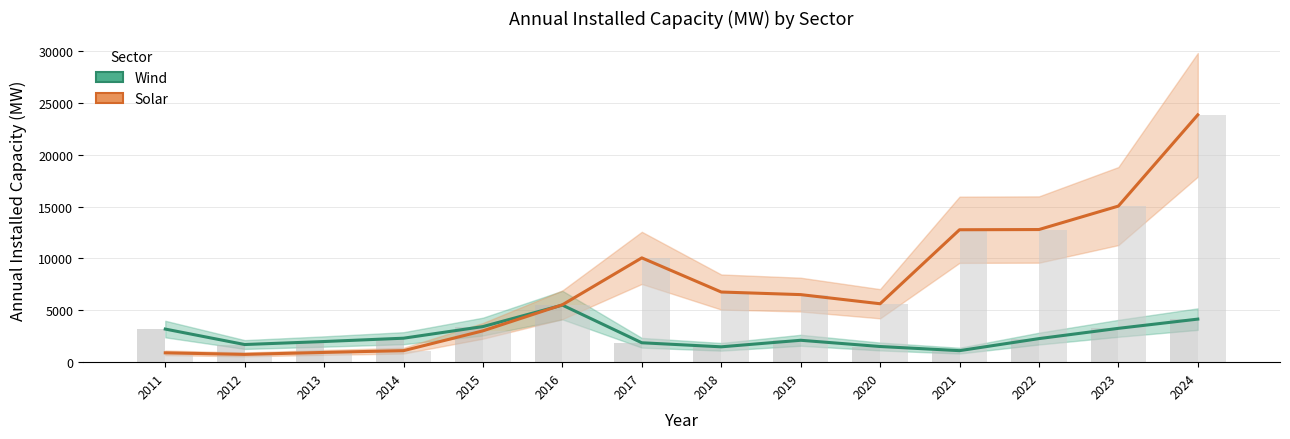

Is it true that Solar equals 2054 at 2016?

False